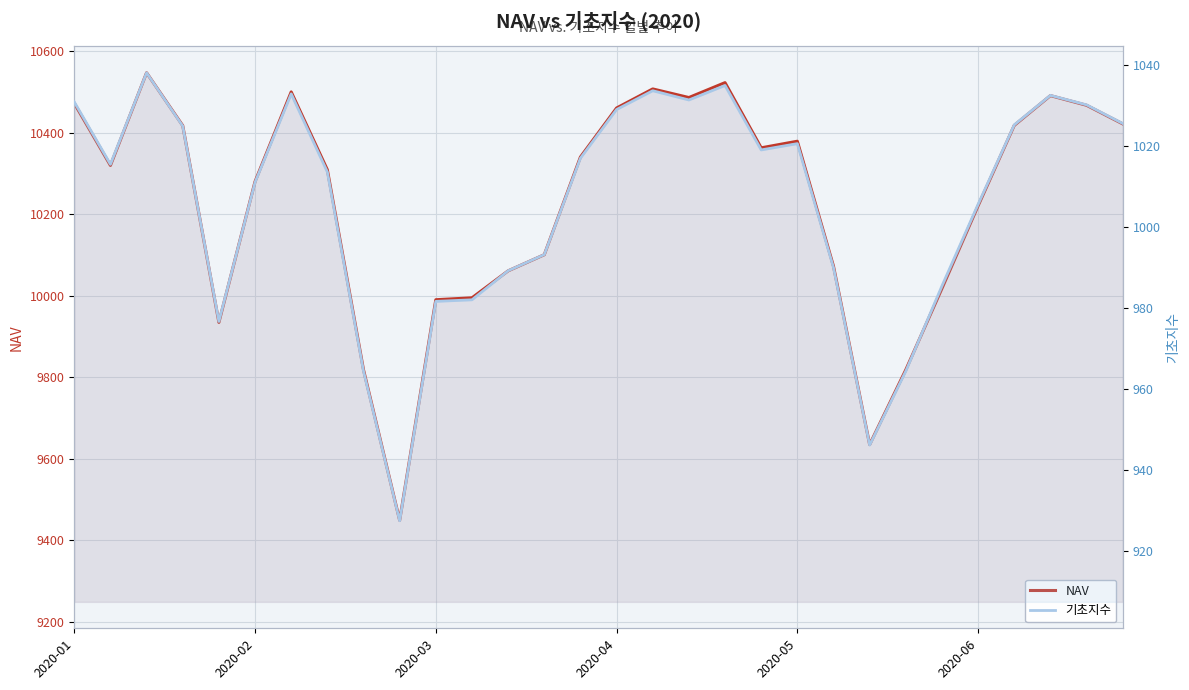

The value of NAV at 17 is 10486.3. True or false?

True